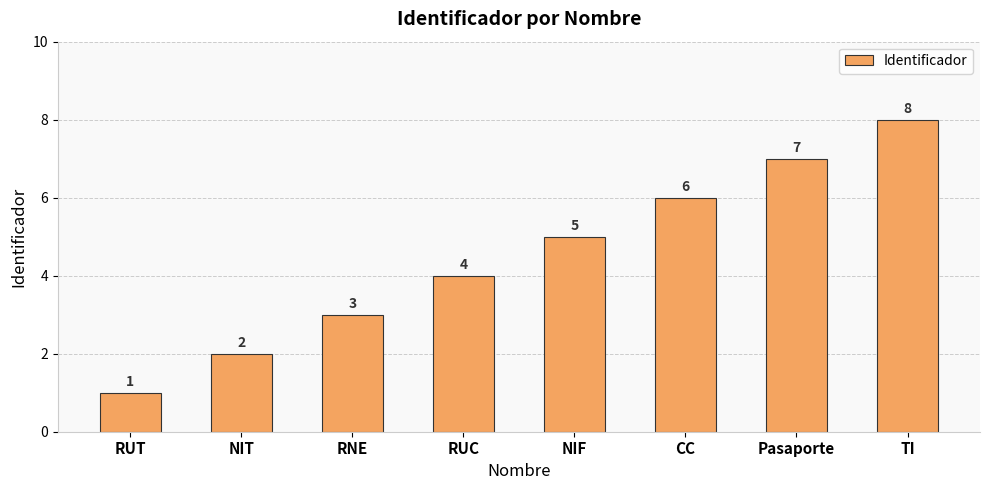

Approximately how many times larger is the value at RUC compared to RNE?

1.3